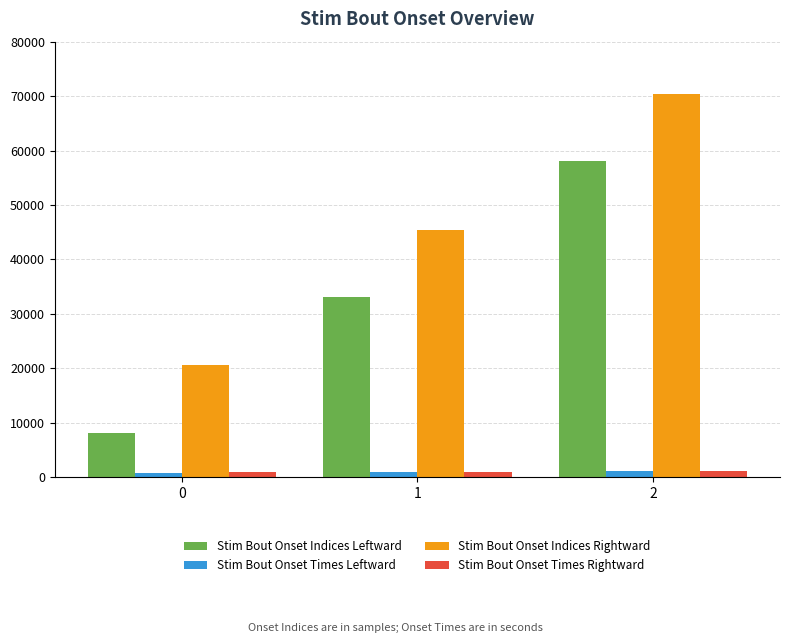

True or false: Stim Bout Onset Indices Leftward has a value of 8215.0 at 0.

True